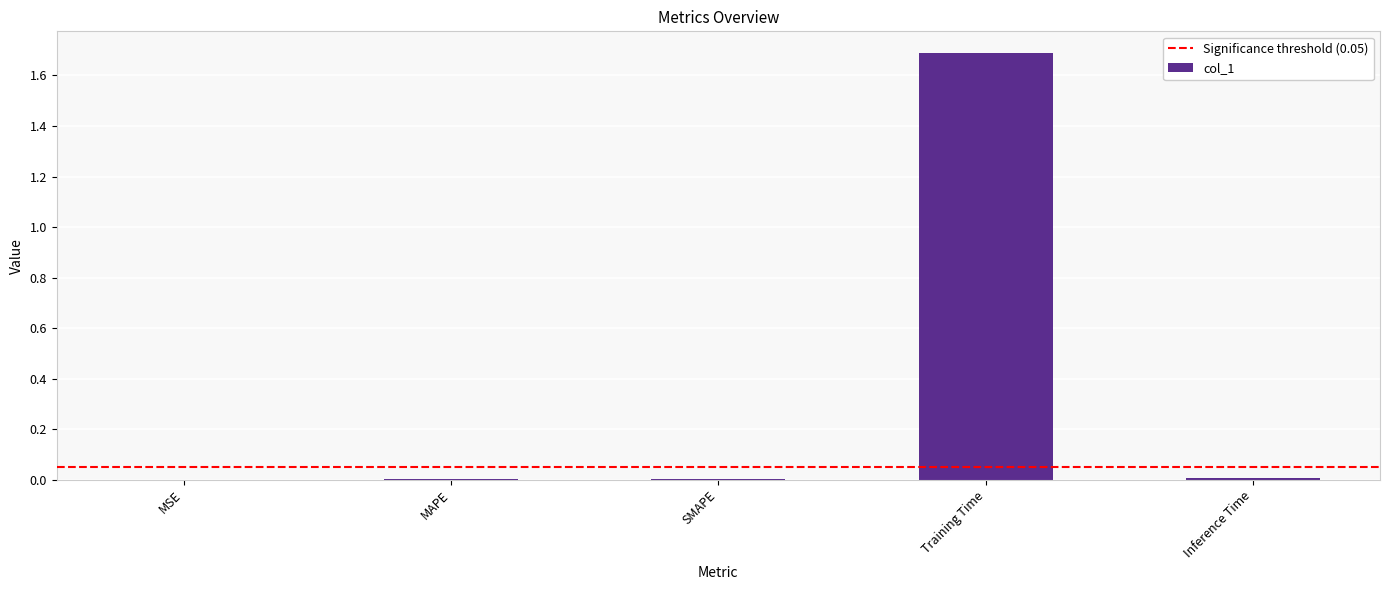

The value at MAPE is 0.0. True or false?

True